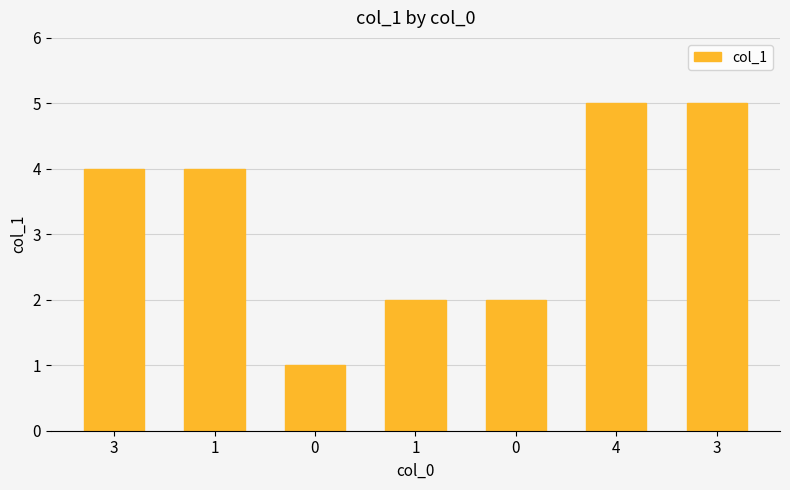

Count the number of data series in this chart.

1